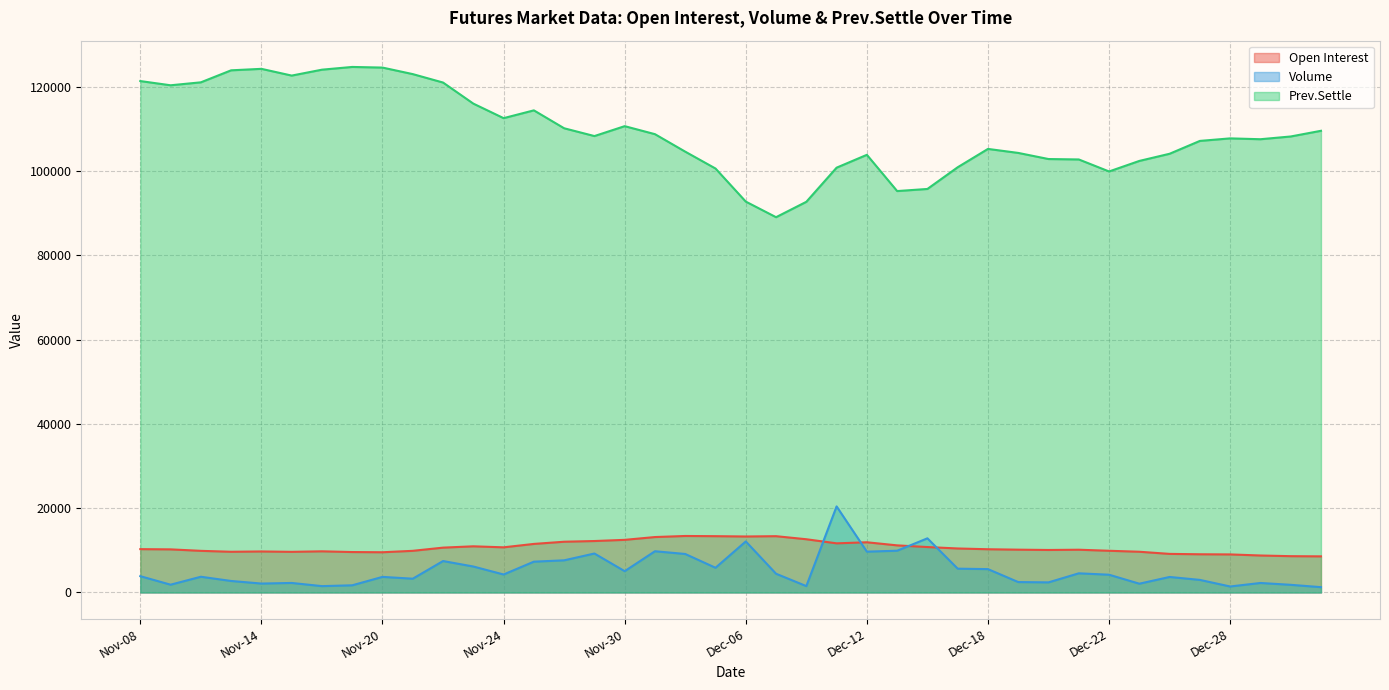

How many distinct data groups are displayed?

3